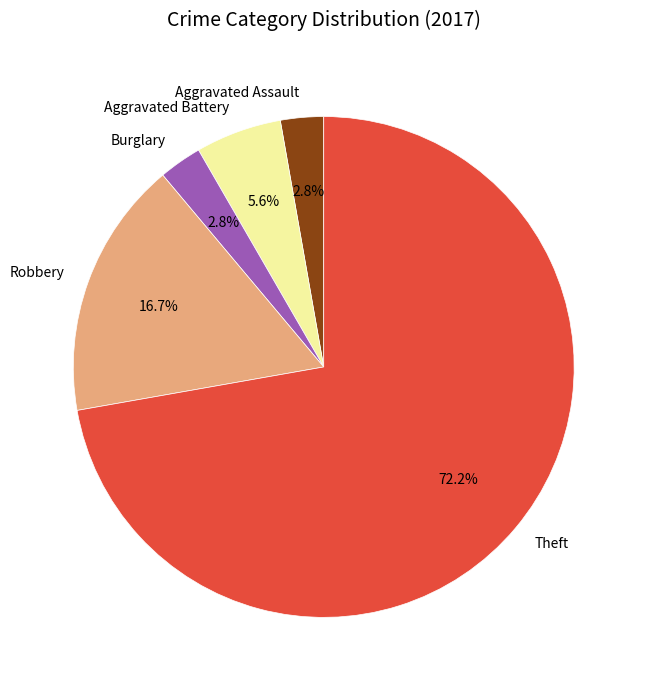

To the nearest percent, what is the average slice percentage?

20%